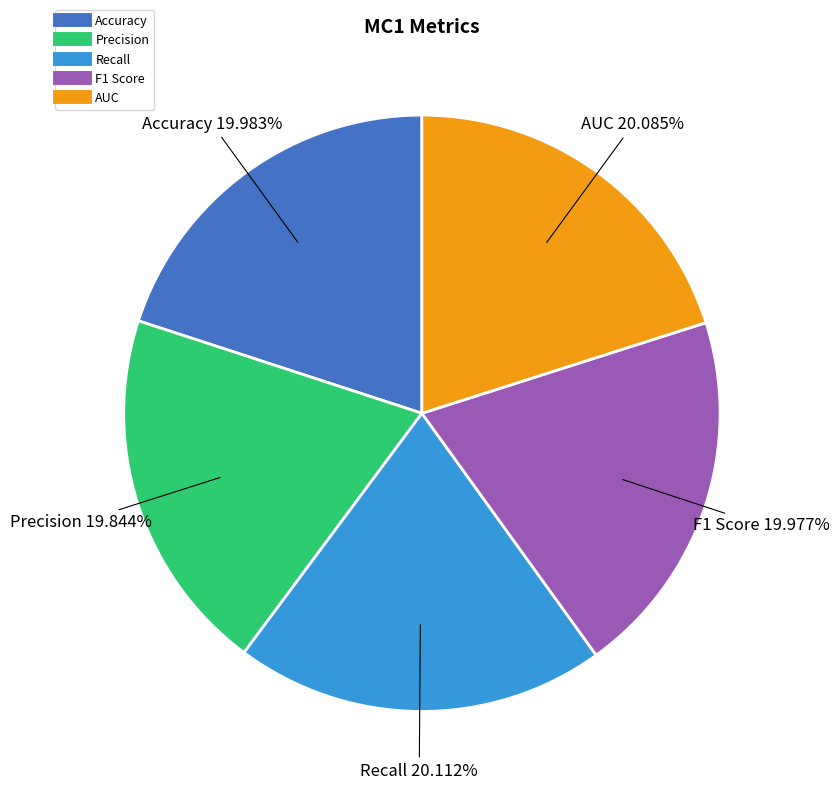

How many slices are in this pie chart?

5